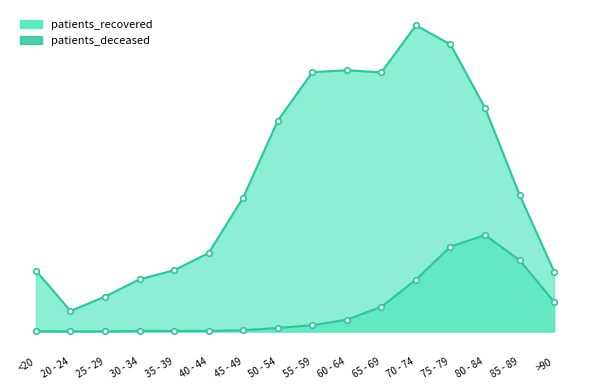

What is the sum of all values?

7731